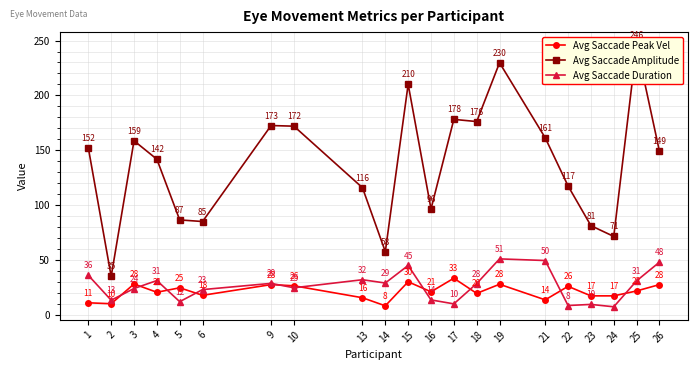

Reading right to left, transcribe all the data shown in this chart.

Avg Saccade Peak Vel: 26=27.6	25=21.8	24=17.3	23=17.3	22=26.0	21=13.7	19=27.9	18=19.6	17=33.4	16=21.0	15=30.1	14=8.2	13=15.6	10=26.5	9=27.6	6=17.8	5=24.6	4=20.6	3=28.1	2=10.1	1=11.0
Avg Saccade Amplitude: 26=149.1	25=245.8	24=71.5	23=81.3	22=117.5	21=161.3	19=229.8	18=176.2	17=178.2	16=96.5	15=210.1	14=57.6	13=115.9	10=171.9	9=172.5	6=85.0	5=86.5	4=141.8	3=158.7	2=35.0	1=152.1
Avg Saccade Duration: 26=48.0	25=31.0	24=7.3	23=9.5	22=8.5	21=49.5	19=51.0	18=28.5	17=10.0	16=13.6	15=45.0	14=29.0	13=32.0	10=24.7	9=28.7	6=23.0	5=12.0	4=31.2	3=24.0	2=13.3	1=36.0